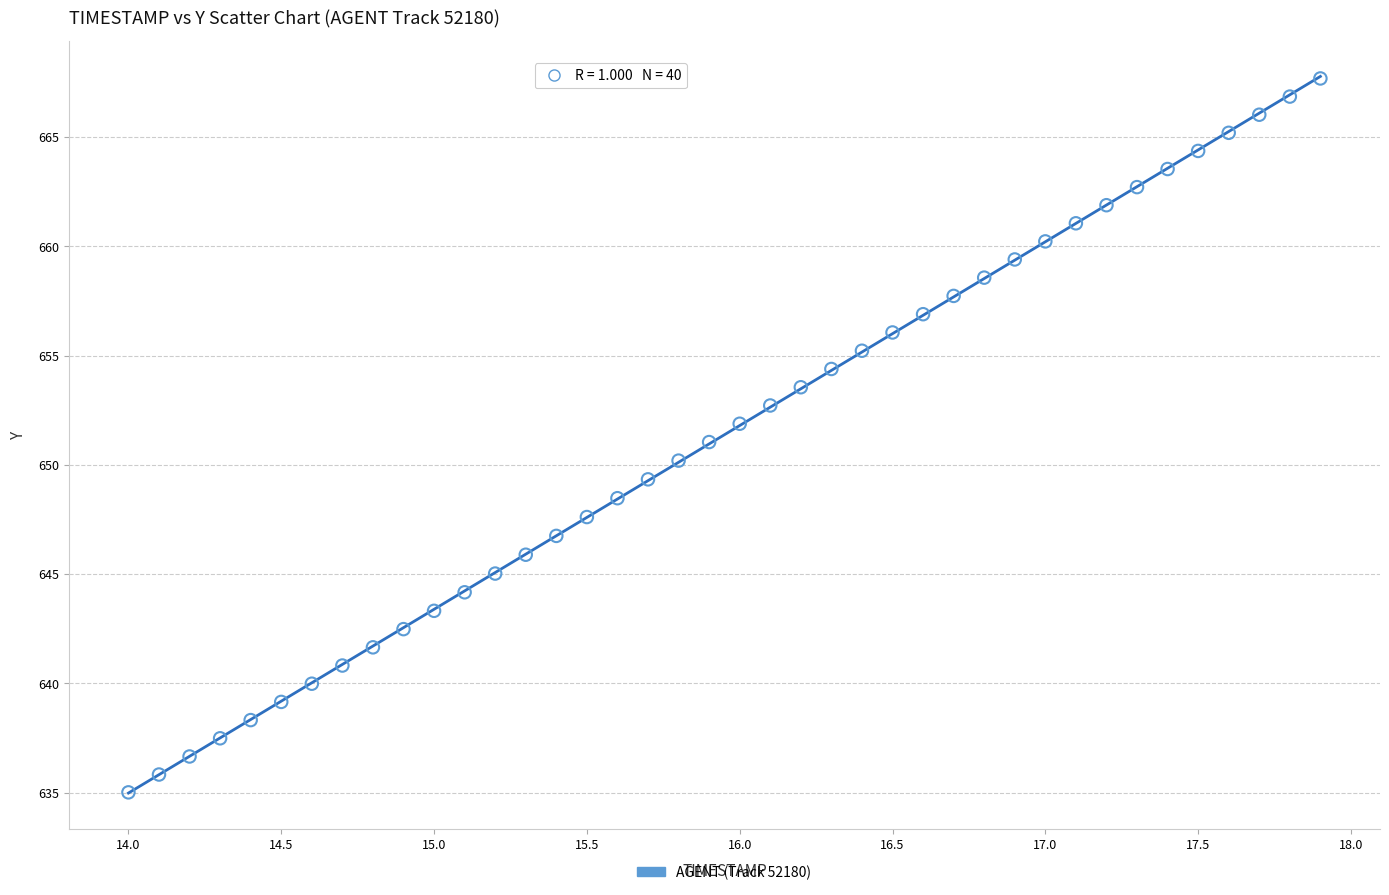

What is the range of Y values (max minus min)?

32.7